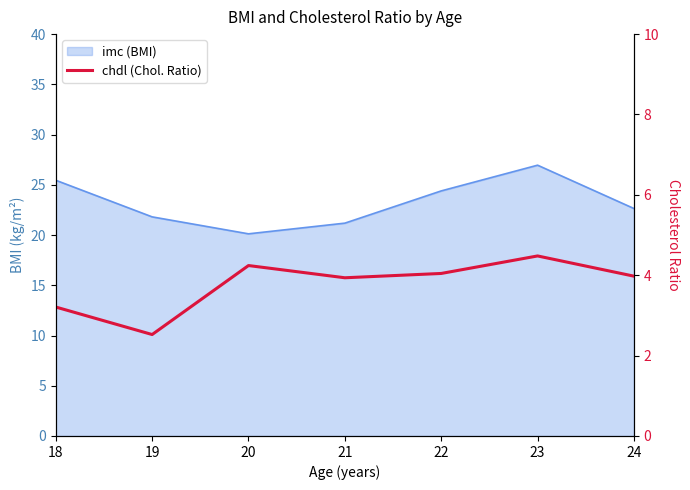

Does the chart have visible grid lines?

No